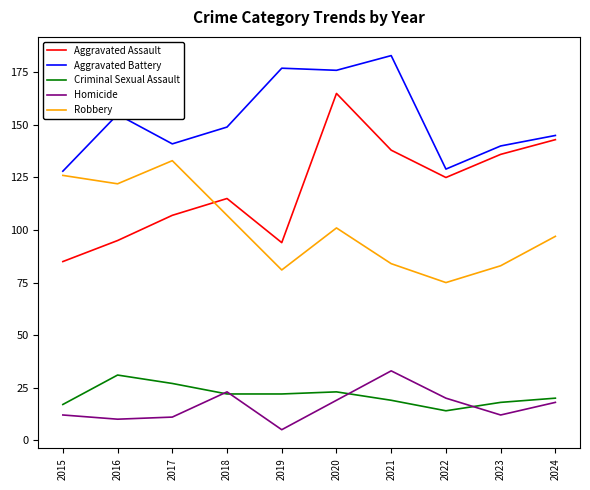

Rank the series at 2017 from highest to lowest value.

Aggravated Battery, Robbery, Aggravated Assault, Criminal Sexual Assault, Homicide